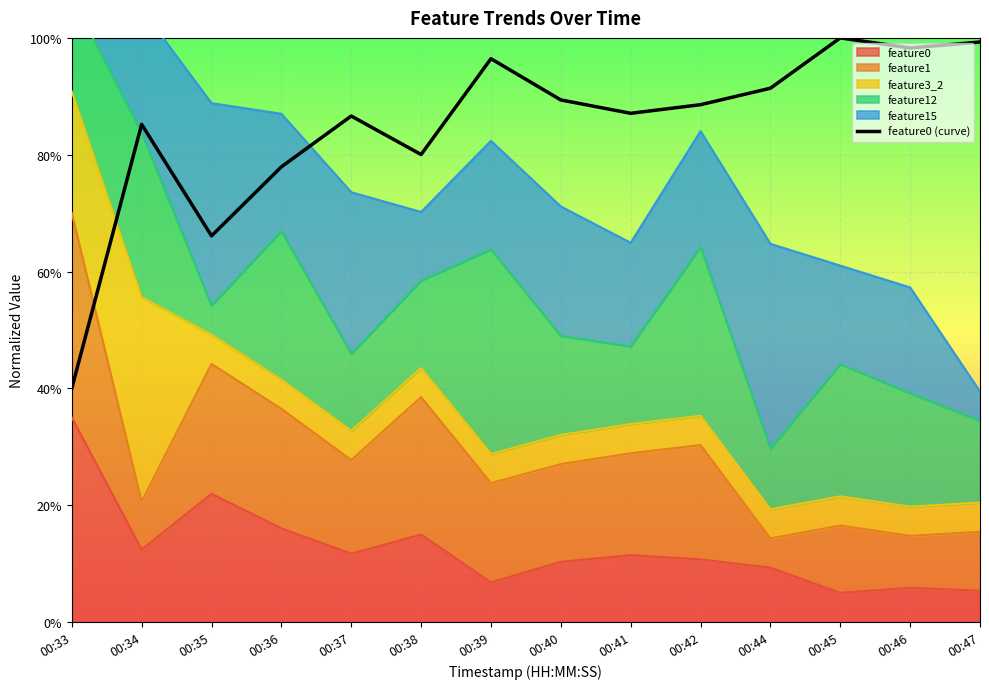

Rank the categories by value from highest to lowest.

00:45, 00:47, 00:46, 00:39, 00:44, 00:40, 00:42, 00:41, 00:37, 00:34, 00:38, 00:36, 00:35, 00:33